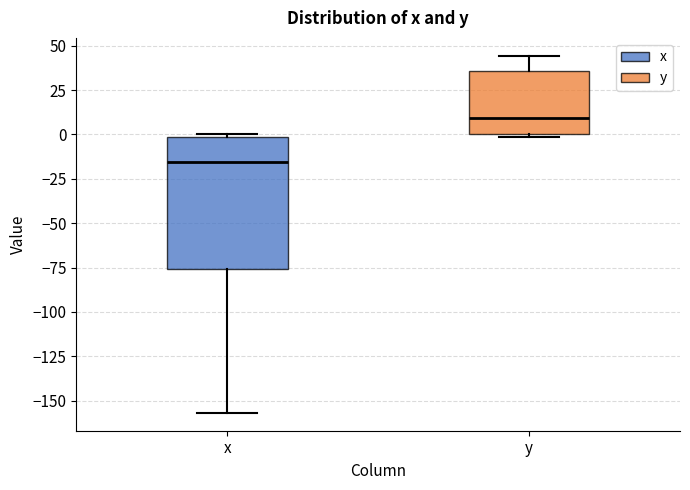

Reading left to right, transcribe this box plot: for each box, give where its median line is, the range the box spans, and where its two whiskers end, as read against the y-axis. The values are not printed on the chart, so give them approximately, as read against the axis.

x: median -15, box -75 to 0, whiskers -155 to 0
y: median 10, box 0 to 35, whiskers 0 to 45